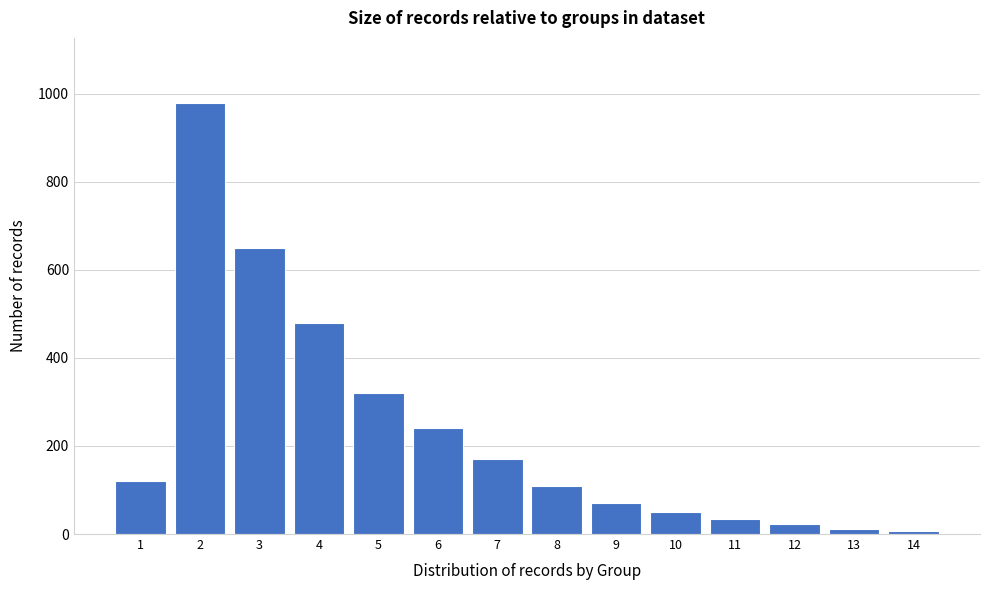

What is the average value?

233